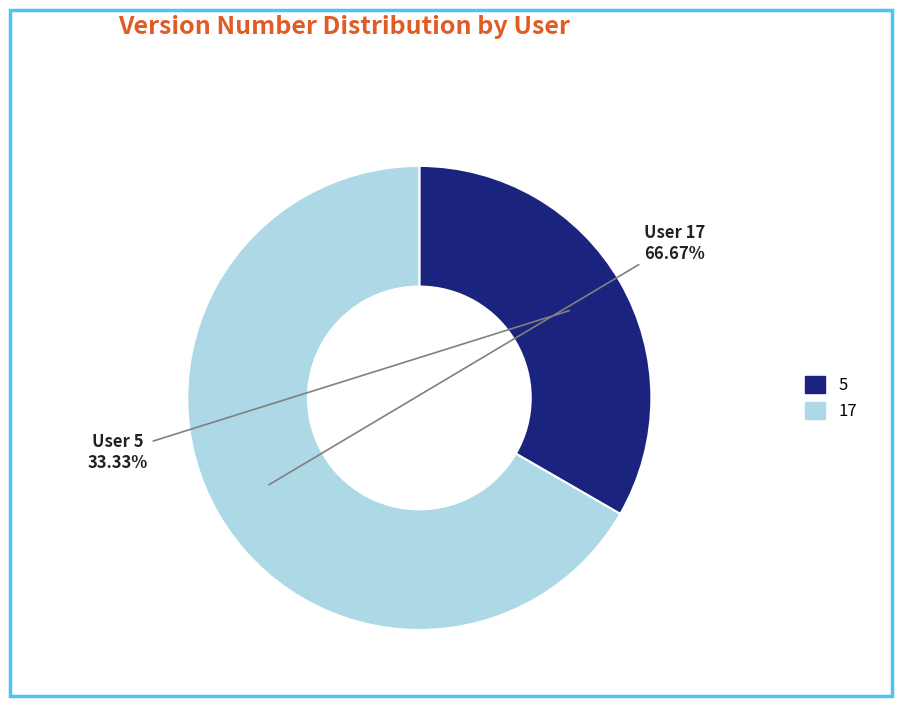

True or false: 17 accounts for 53% of the total.

False